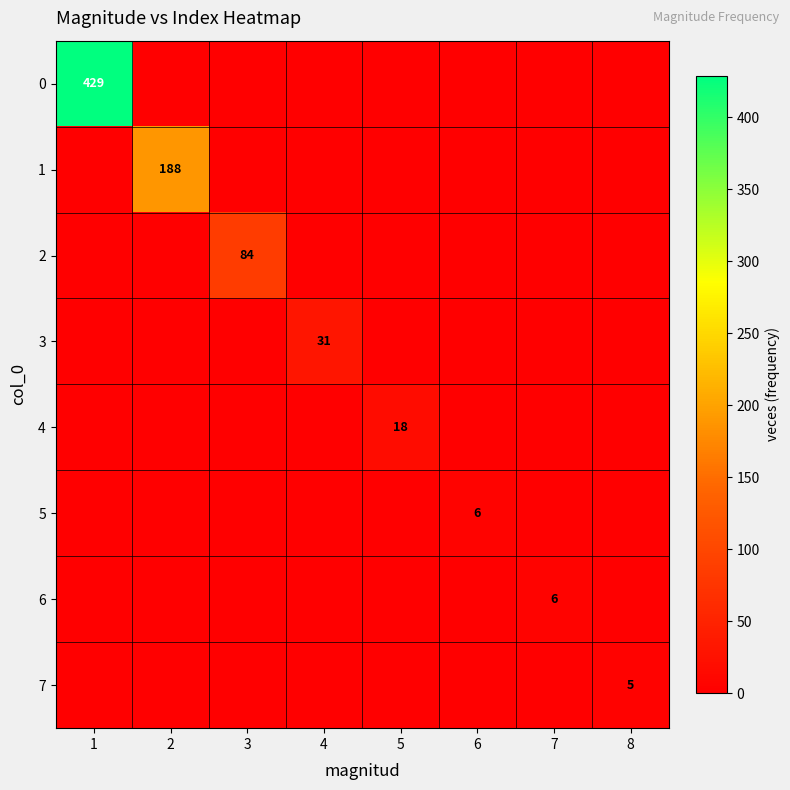

Is it true that 1 equals 188 at 2?

True